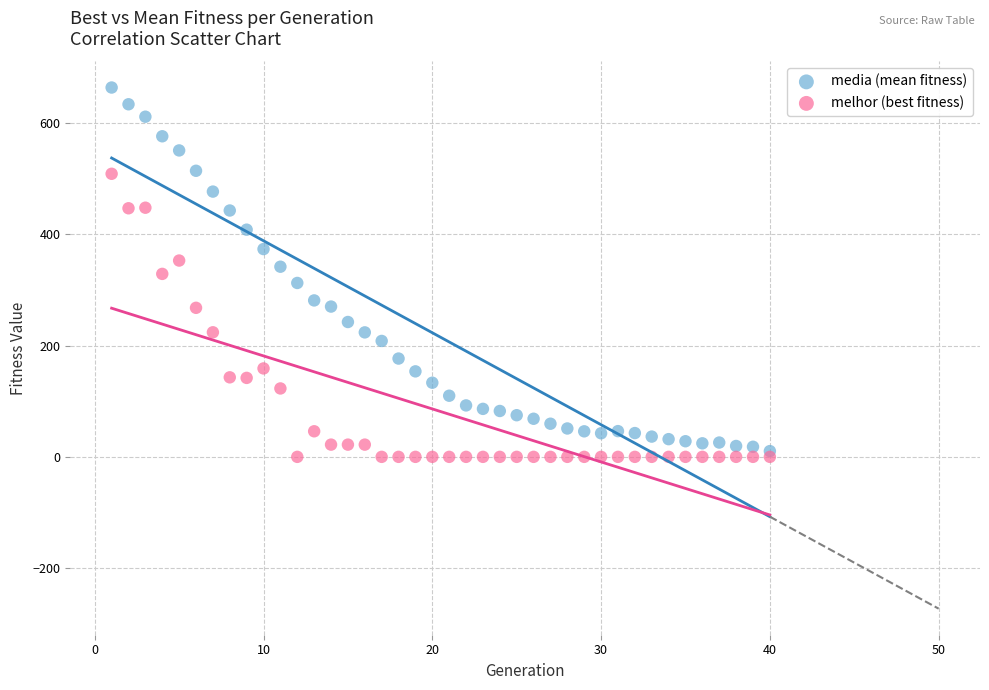

Across all data points, what is the range of X values (max minus min)?

39.0